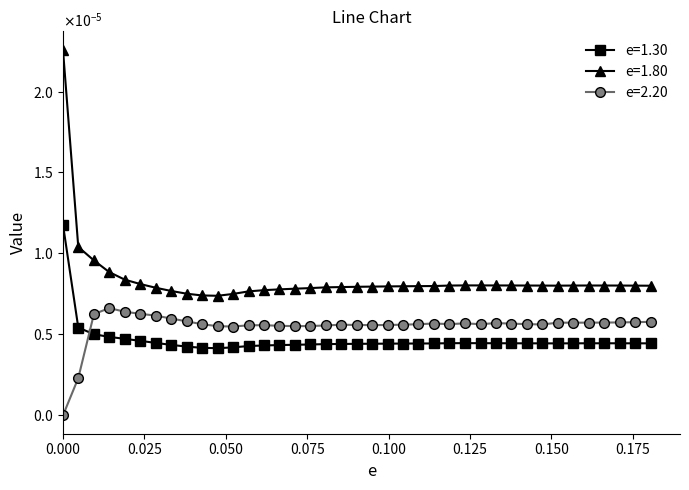

Rank the categories by e=1.30 value from highest to lowest.

0.0, 0.0047, 0.0095, 0.0142, 0.019, 0.0238, 0.0285, 0.1235, 0.1283, 0.1187, 0.133, 0.1663, 0.171, 0.1615, 0.1377, 0.1757, 0.1568, 0.1425, 0.1805, 0.1472, 0.152, 0.114, 0.1092, 0.1045, 0.0997, 0.095, 0.0902, 0.0855, 0.0808, 0.076, 0.0712, 0.0333, 0.0665, 0.0617, 0.057, 0.038, 0.0522, 0.0427, 0.0475